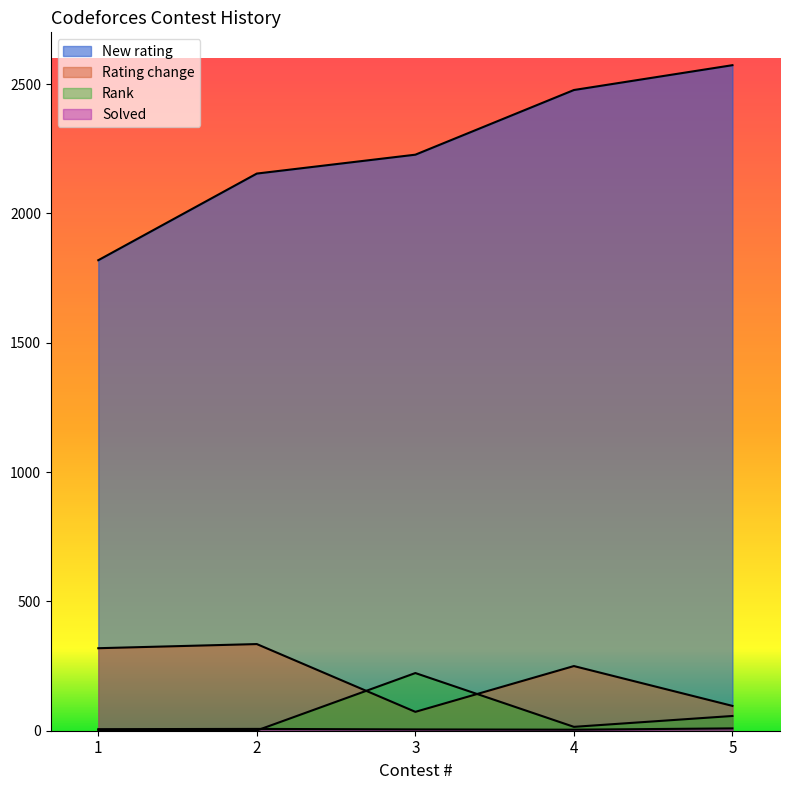

What is the difference between the second highest and minimum values in the New rating series?

658